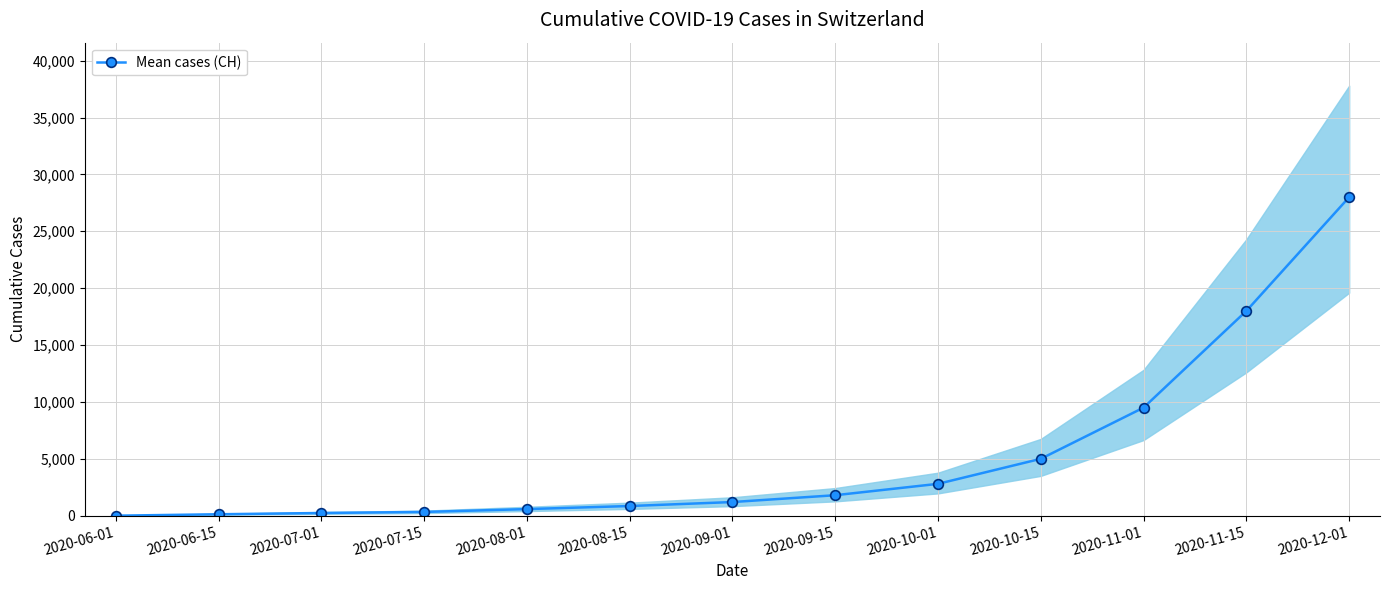

What is the difference between the maximum and second lowest values?

27874